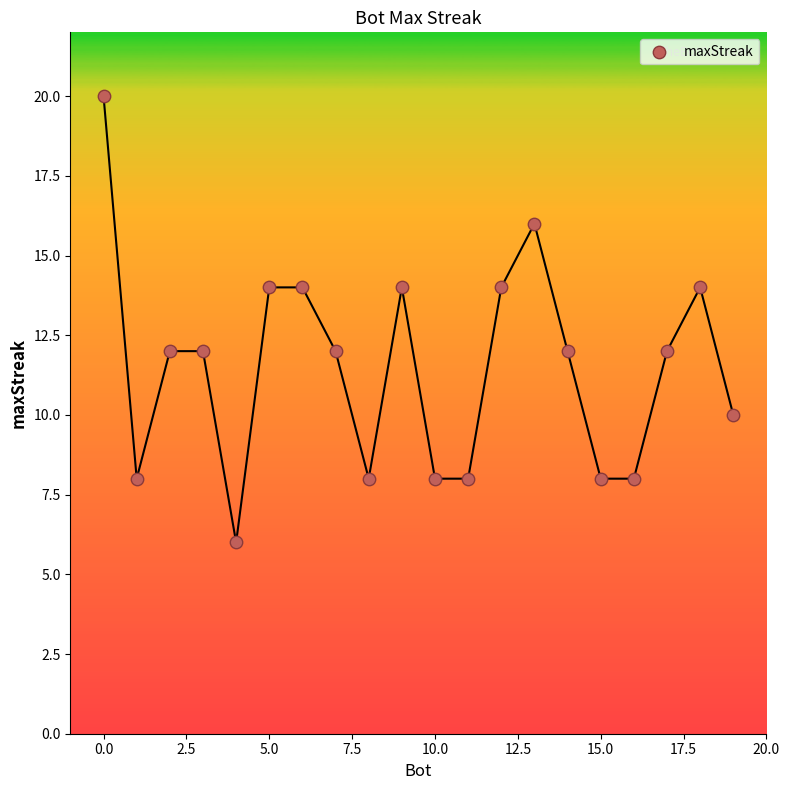

What is the range of X values (max minus min)?

19